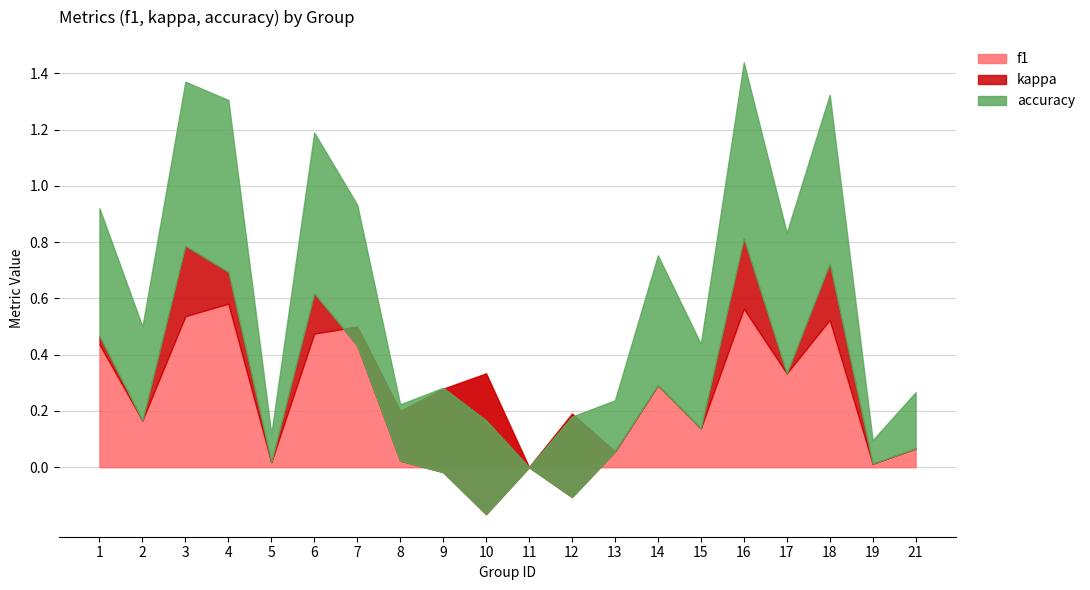

How many data points does each series have?

20